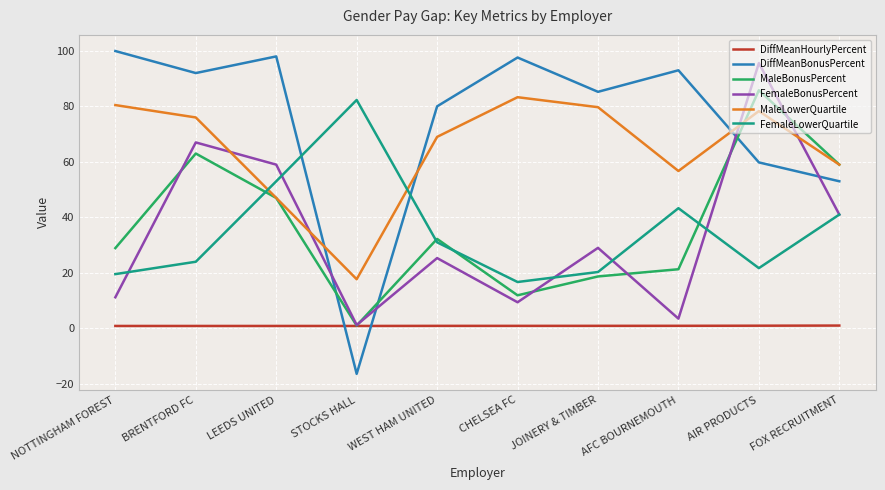

Where is MaleBonusPercent nearest to the value 43?

LEEDS UNITED